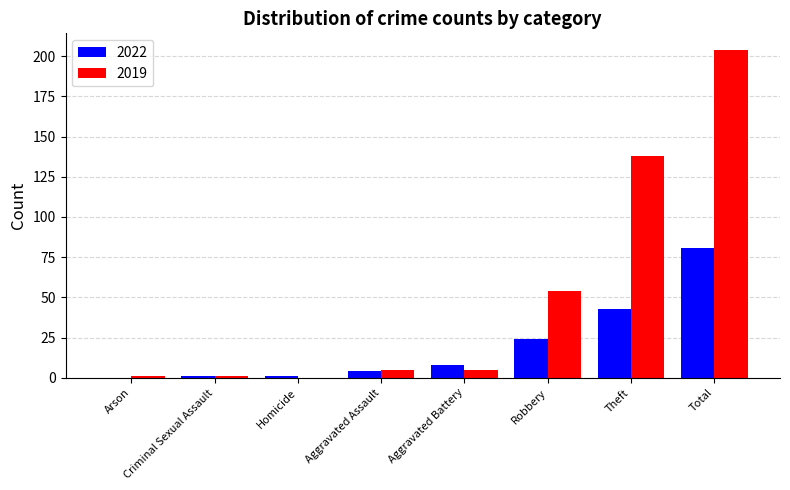

What is the approximate value of 2019 at Robbery?

54